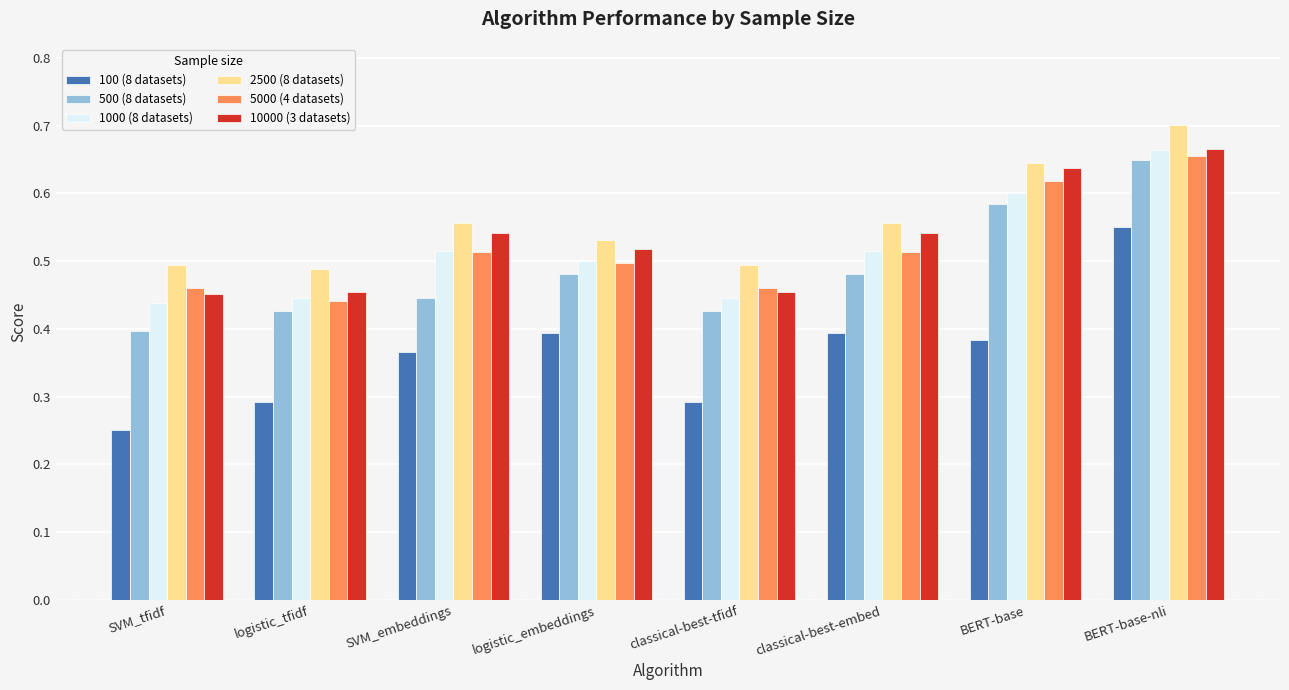

Between classical-best-tfidf and classical-best-embed, which series saw the biggest shift?

100 (8 datasets)